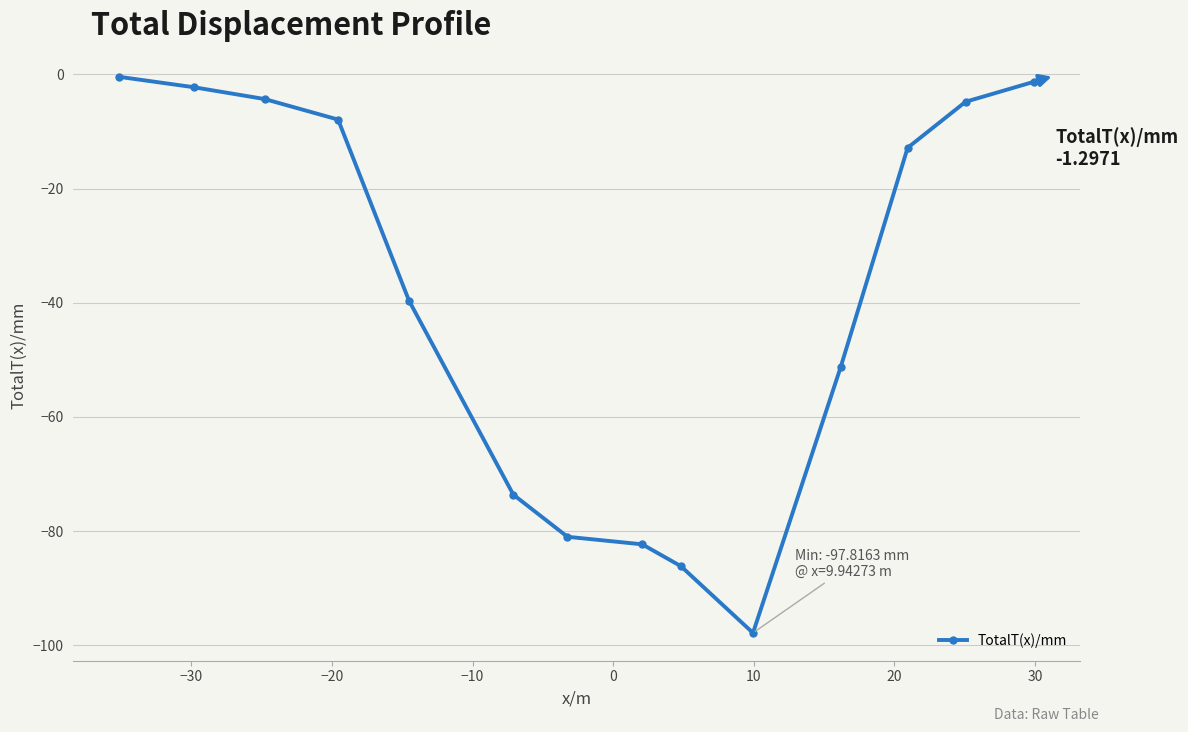

What is the value of the 2nd point from the left?

-2.2